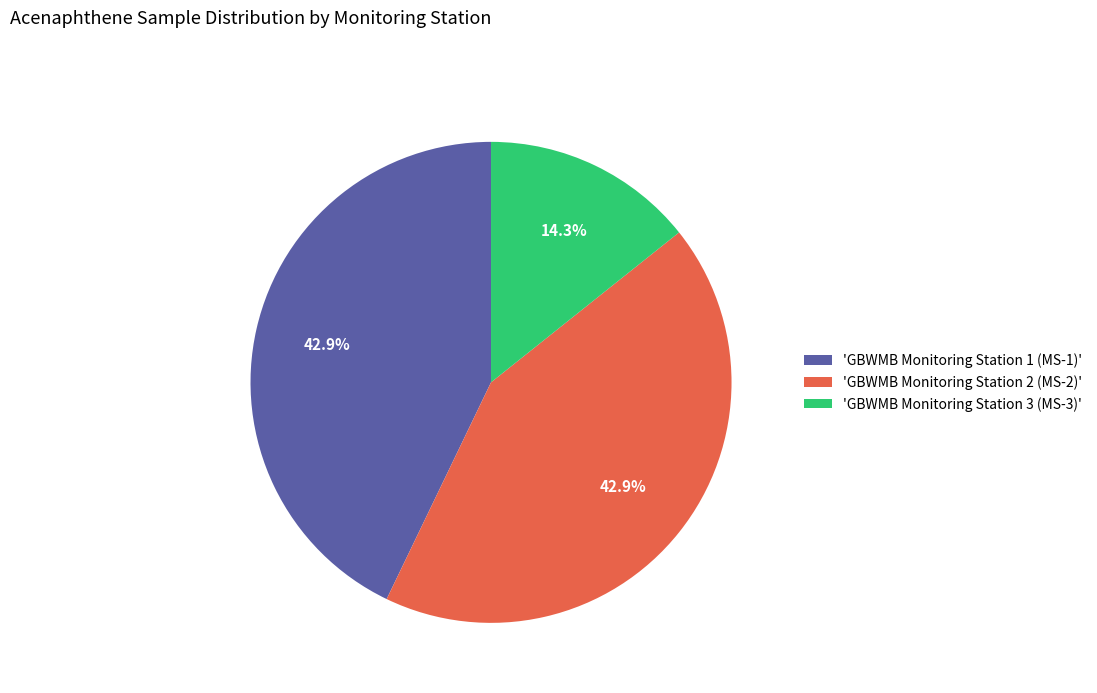

Which slice is the smallest?

'GBWMB Monitoring Station 3 (MS-3)'